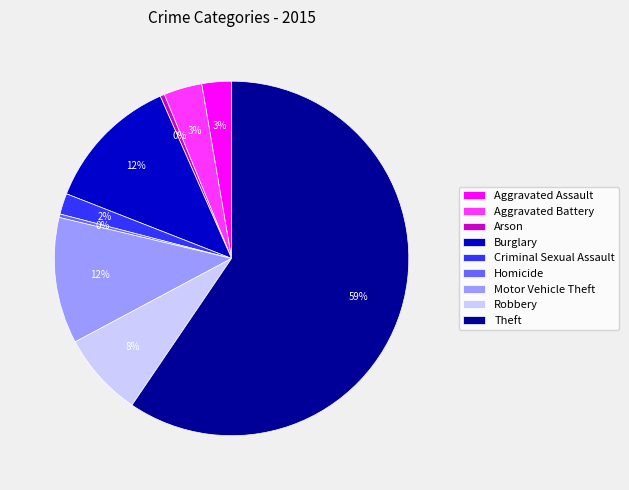

Which category has the biggest portion of the pie?

Theft